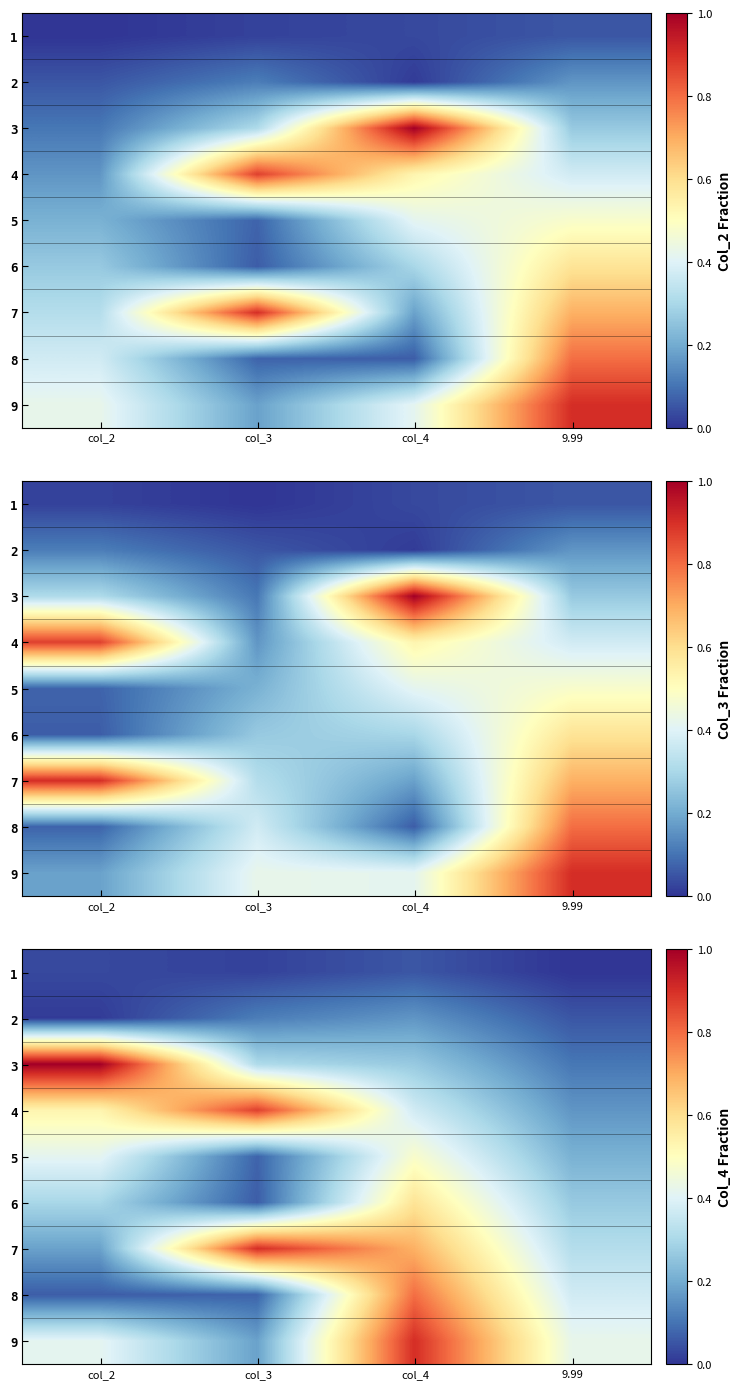

True or false: 7 has a value of 0.2 at col_2.

True